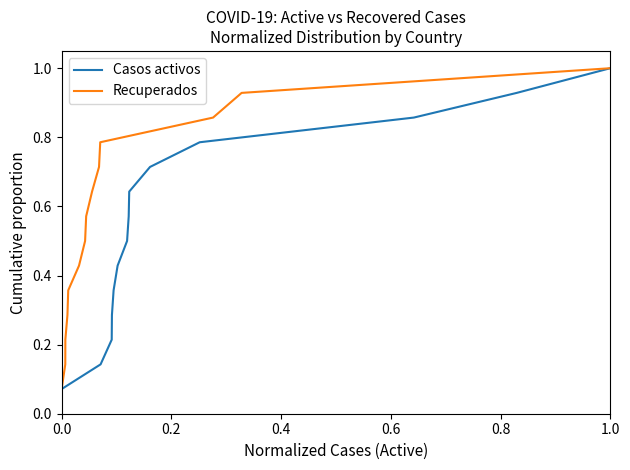

At which category is the sum across all series the highest?

1.0